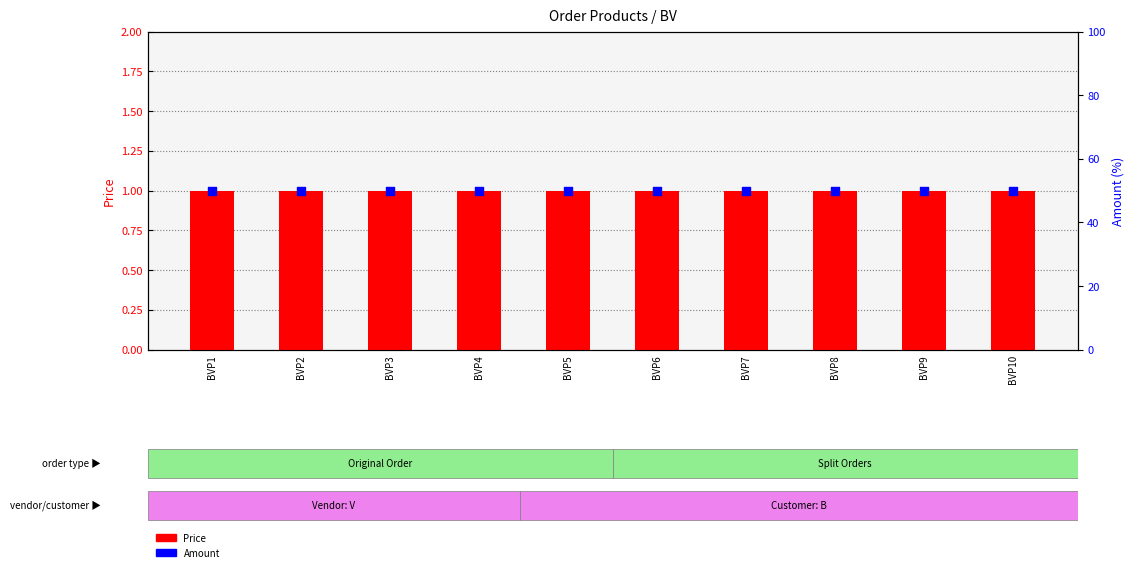

Which series has the largest Y range (max minus min)?

Price